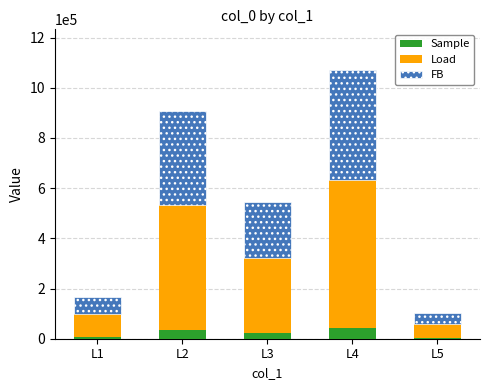

What is the total value across all series at L2?

906003.0